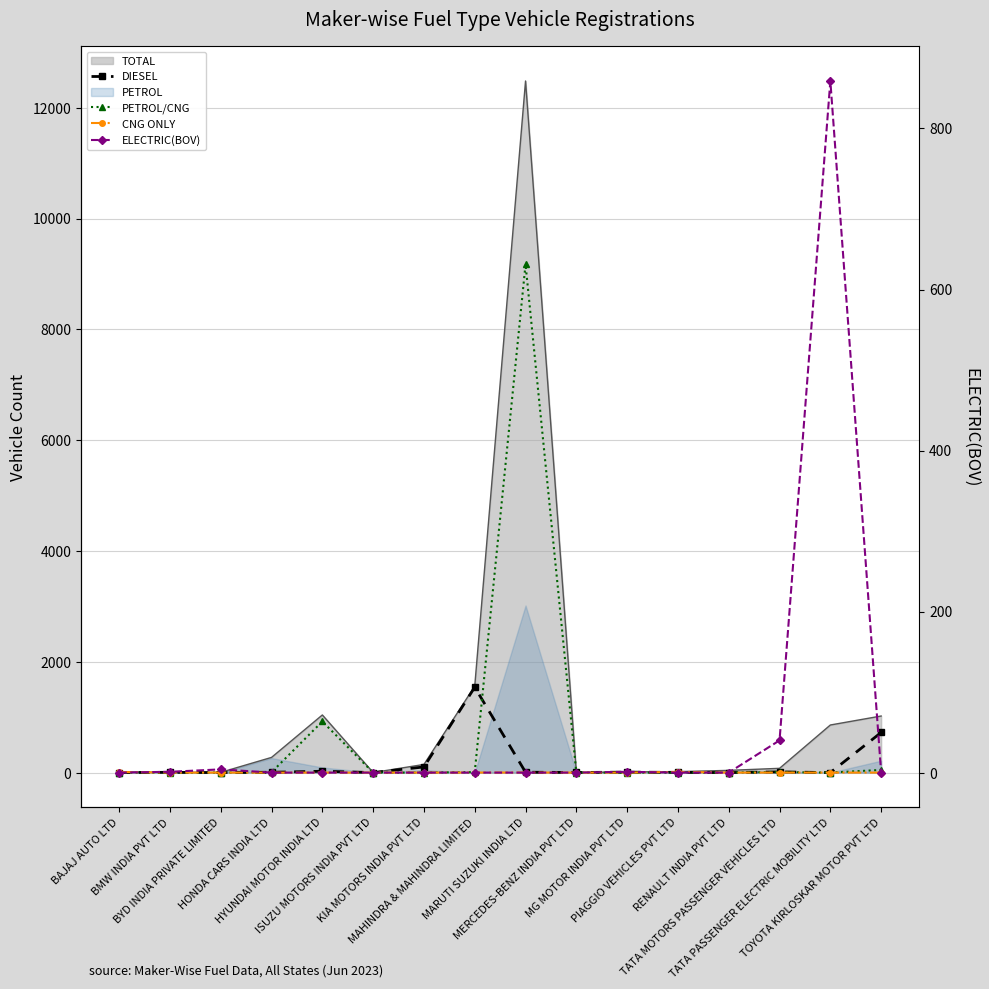

At which category is the sum across all series the highest?

MARUTI SUZUKI INDIA LTD